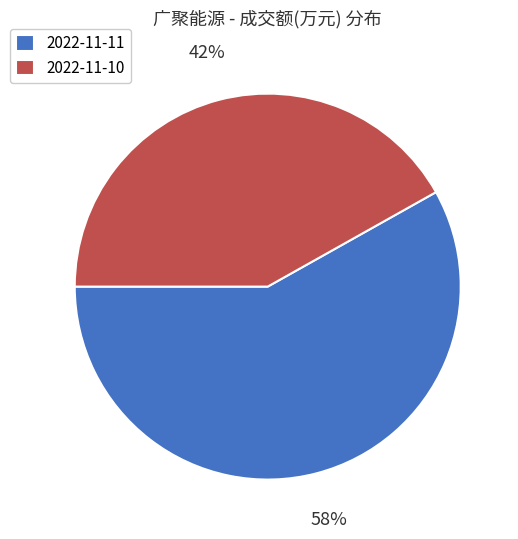

Approximately how many times larger is the value at 2022-11-10 compared to 2022-11-11?

0.7